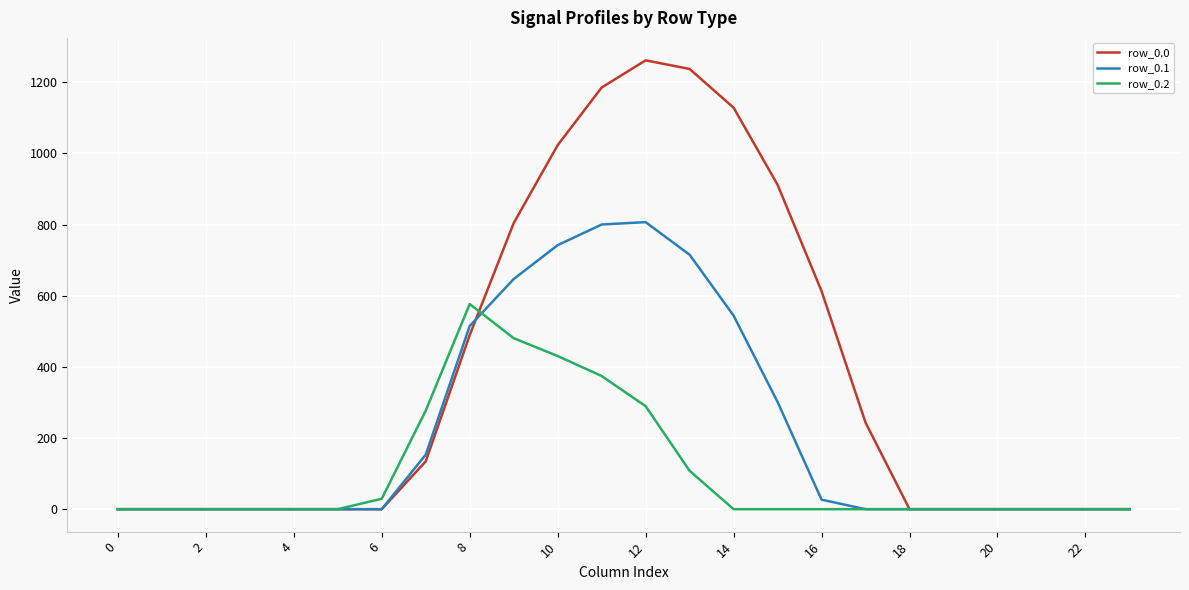

Which series has the largest total across all categories?

row_0.0